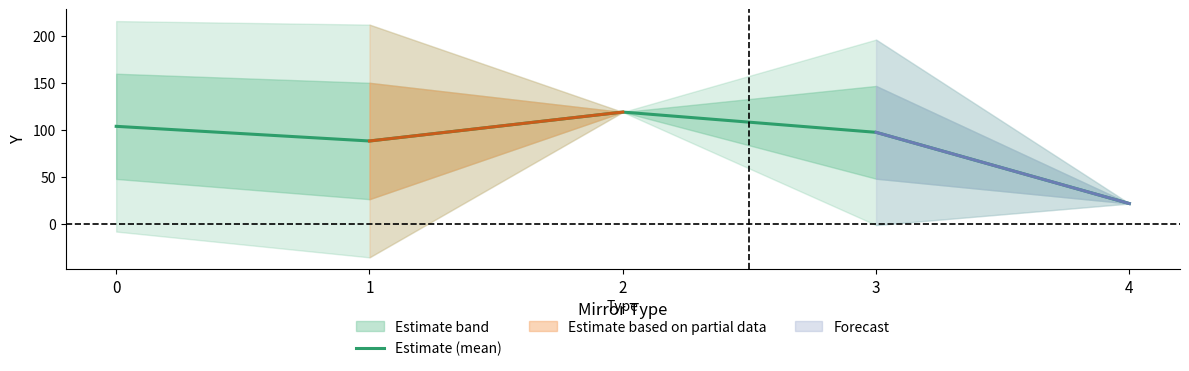

Reading left to right, list all the values displayed in this chart.

0=103.9	1=88.3	2=119.1	3=97.5	4=21.9